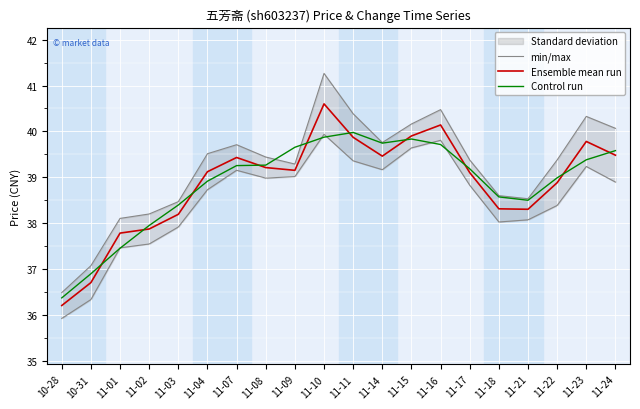

At which label does Control run reach its minimum?

10-28